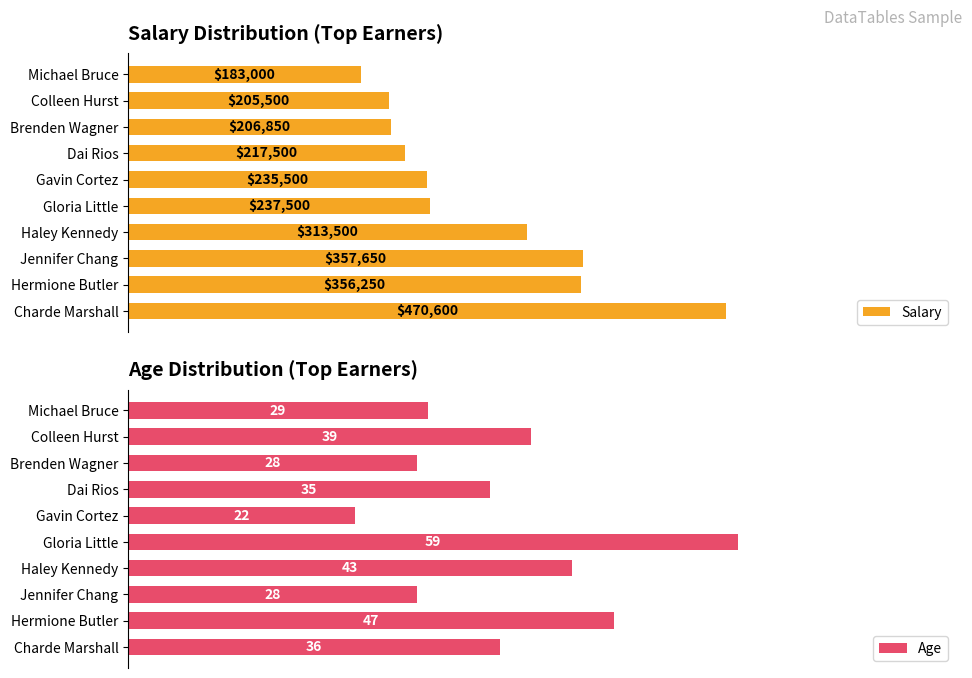

Does the chart contain any negative values?

No